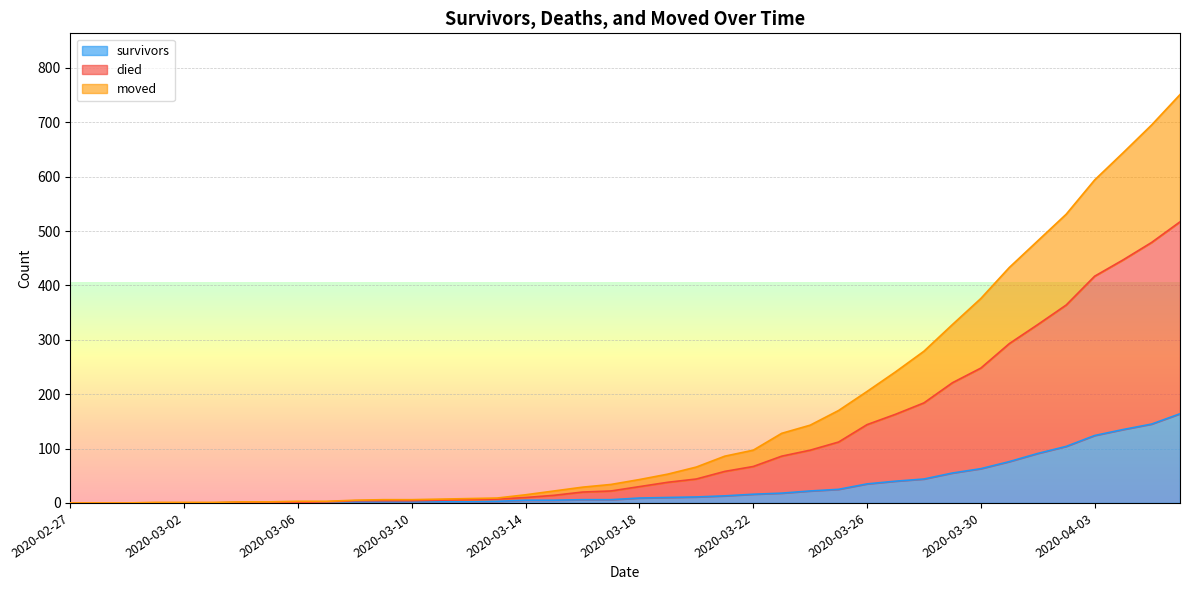

At 2020-03-01, list the series in order from smallest to largest.

survivors, moved, died